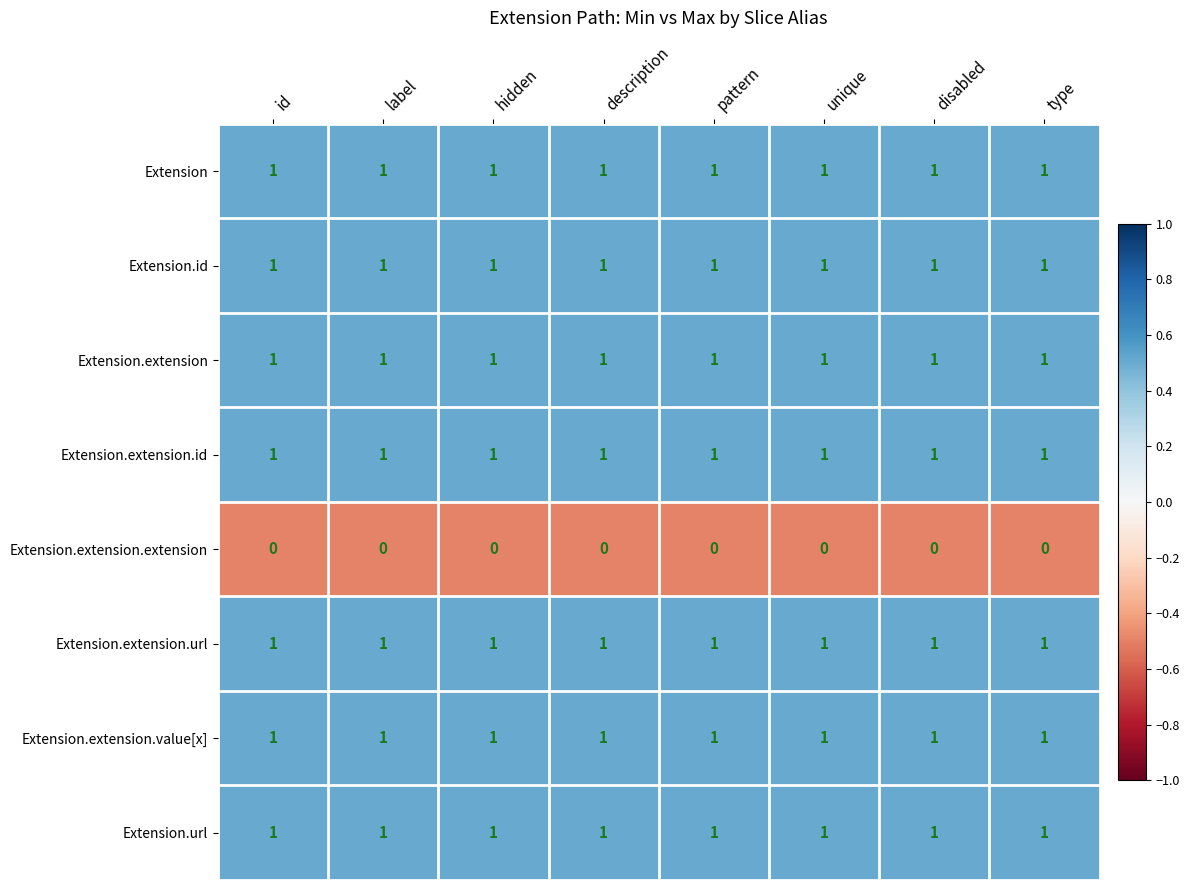

What is the total value across all series at hidden?

7